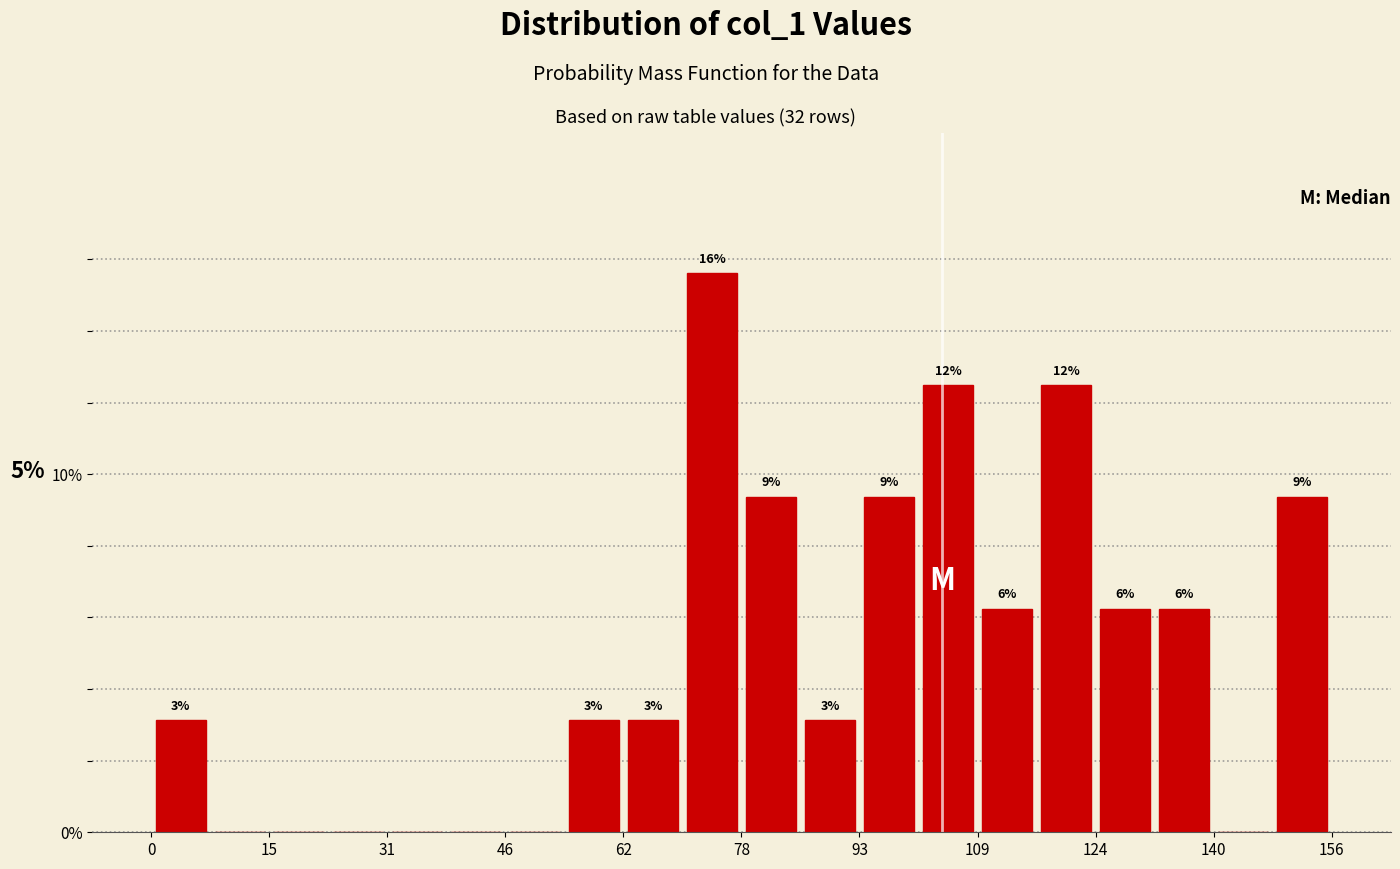

Read against the x-axis, roughly where is the centre of the tallest bar?

74